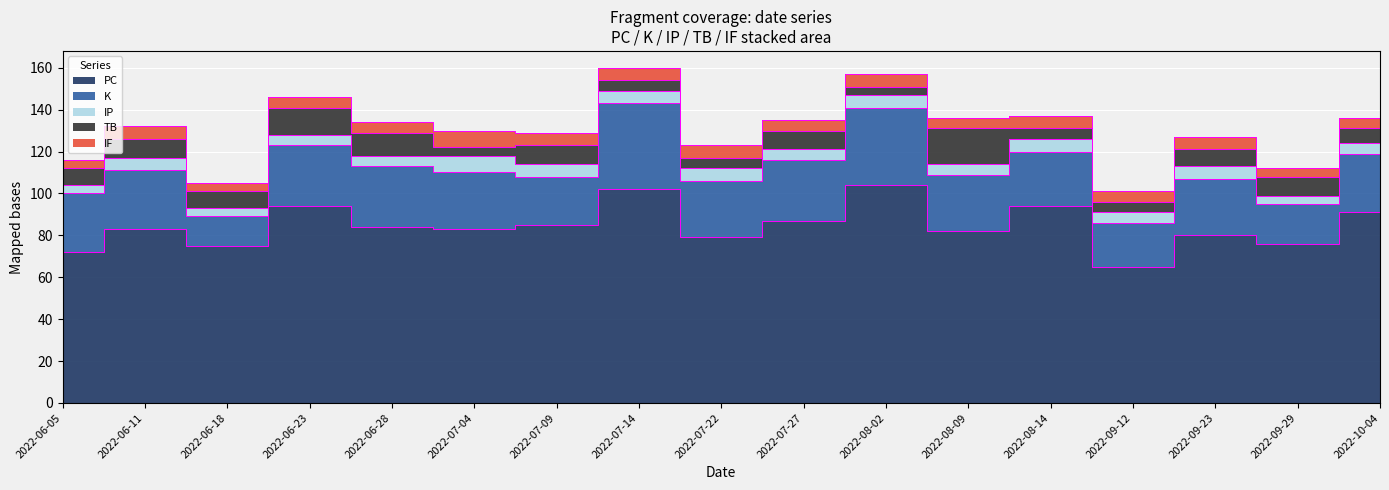

Read the IP value at 2022-07-04.

8